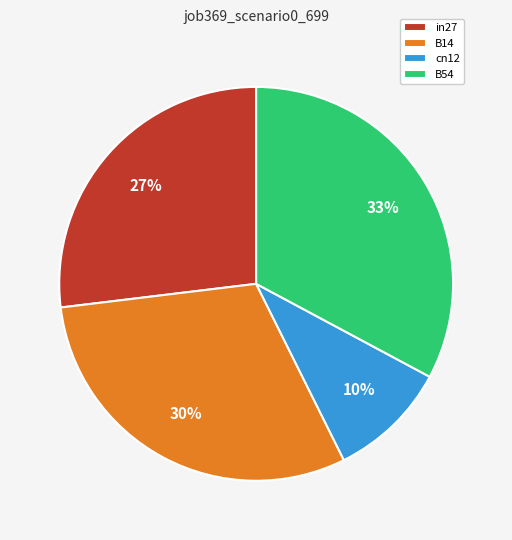

Which slice is the smallest?

cn12